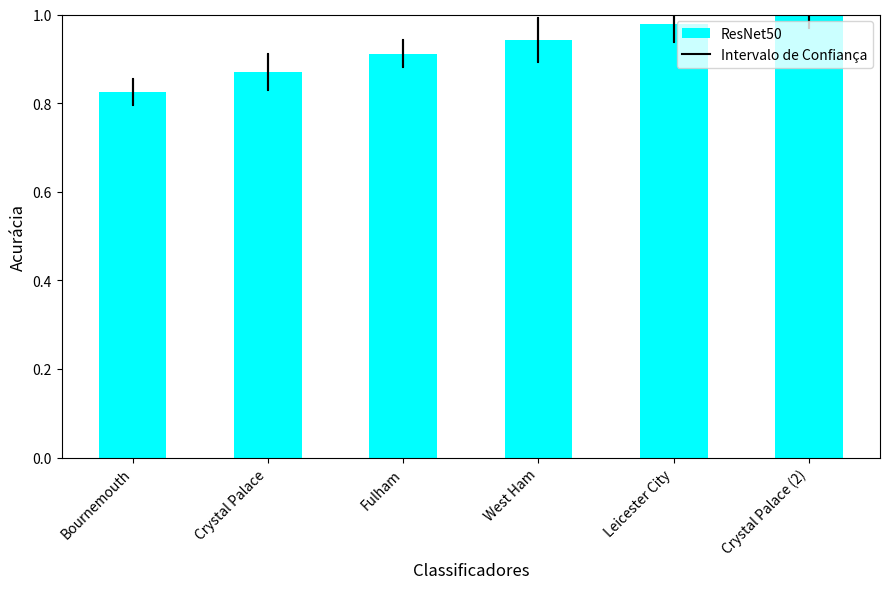

True or false: the data shows 1.4 at Crystal Palace (2).

False